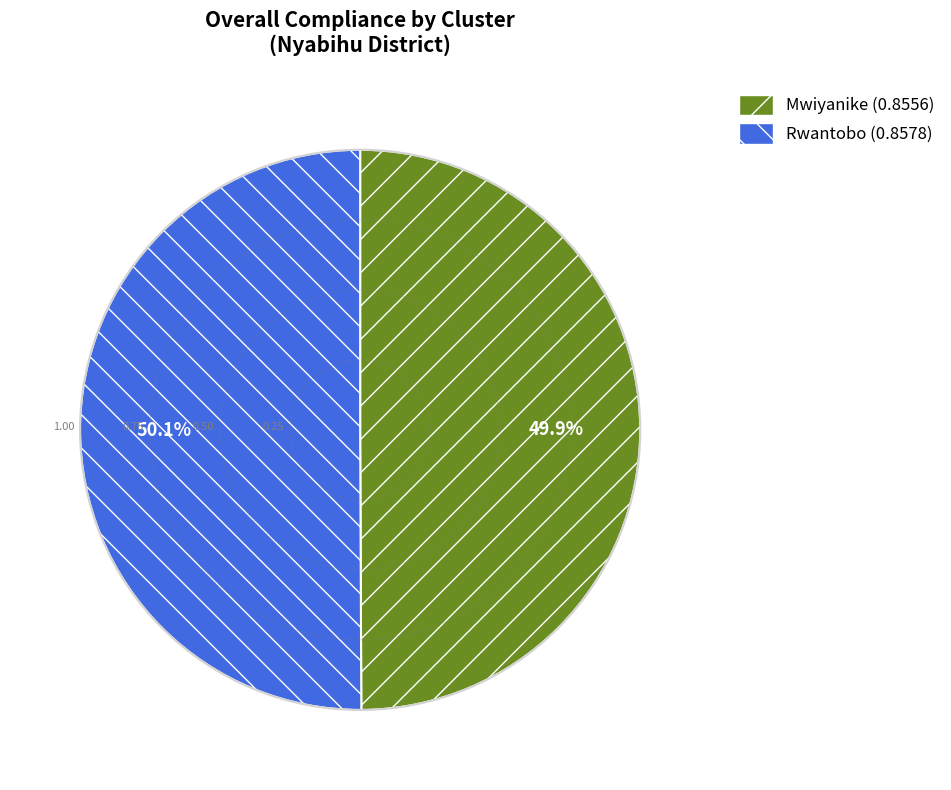

Does any single category account for the majority?

Yes